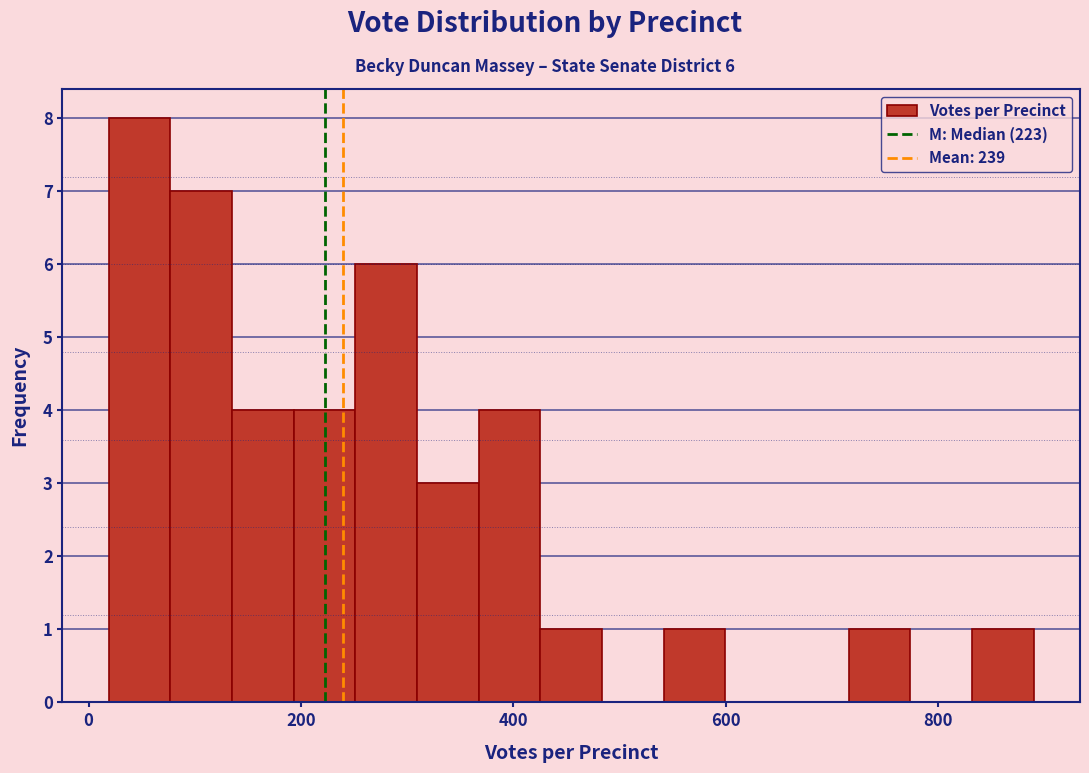

Read against the x-axis, roughly where is the centre of the tallest bar?

40